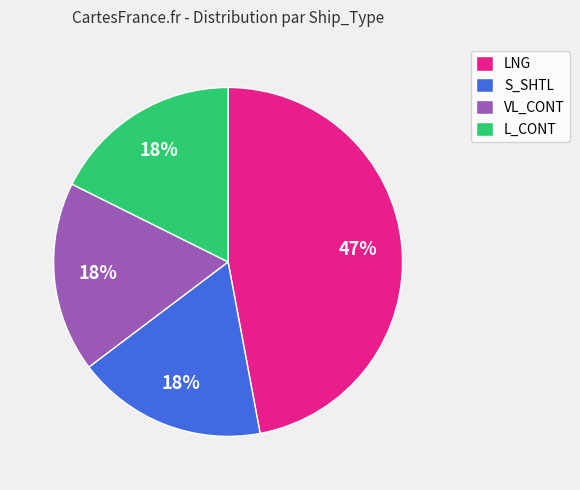

Approximately how many times larger is the value at VL_CONT compared to LNG?

0.4